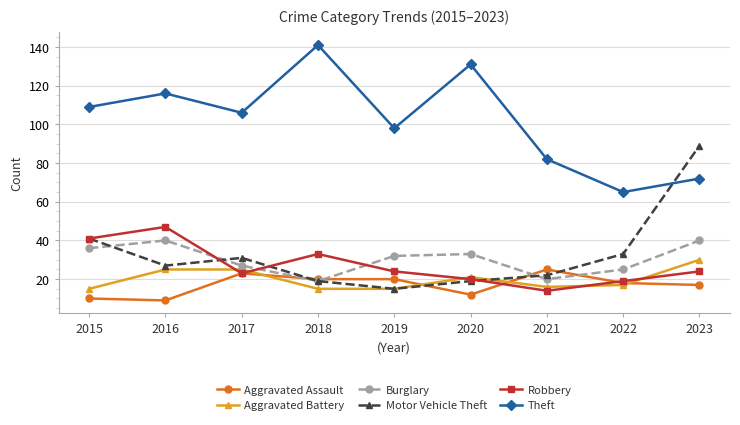

What is the value of the Motor Vehicle Theft point at the 7th from the left?

22